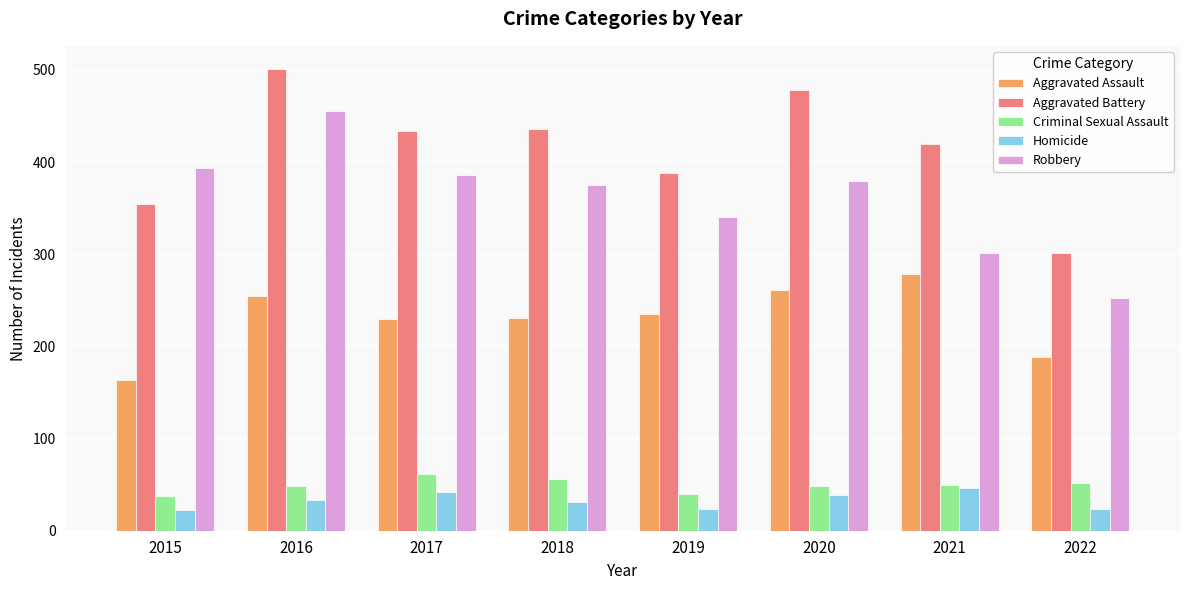

At which label is Aggravated Battery closest to 401?

2019